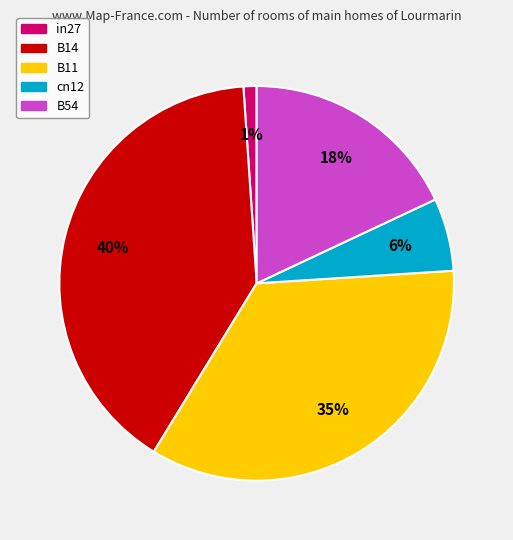

To the nearest percent, what portion does in27 represent?

1%